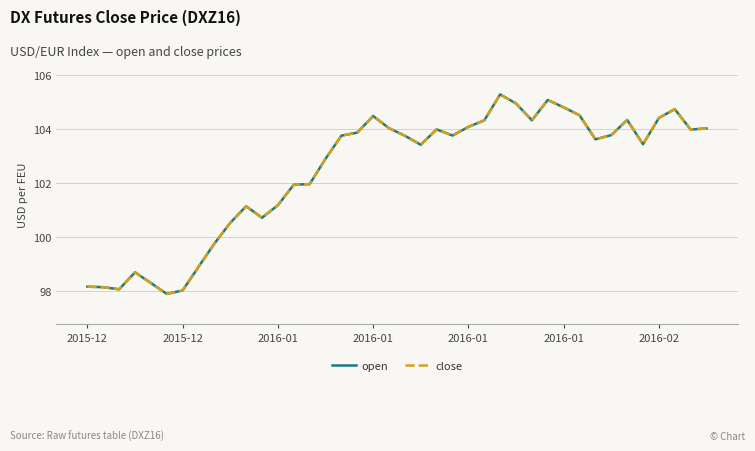

Does the chart have visible grid lines?

Yes